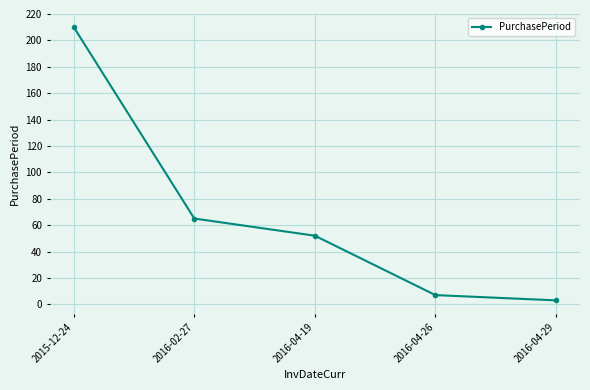

Reading left to right, list all the values displayed in this chart.

2015-12-24=210	2016-02-27=65	2016-04-19=52	2016-04-26=7	2016-04-29=3